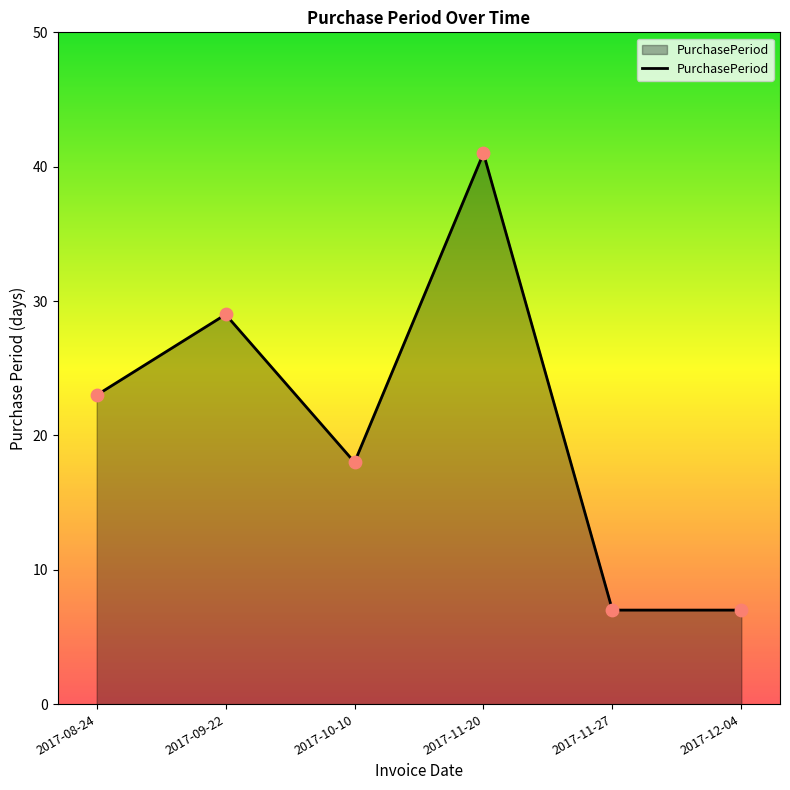

What is the change in value from 2017-08-24 to 2017-10-10?

-5